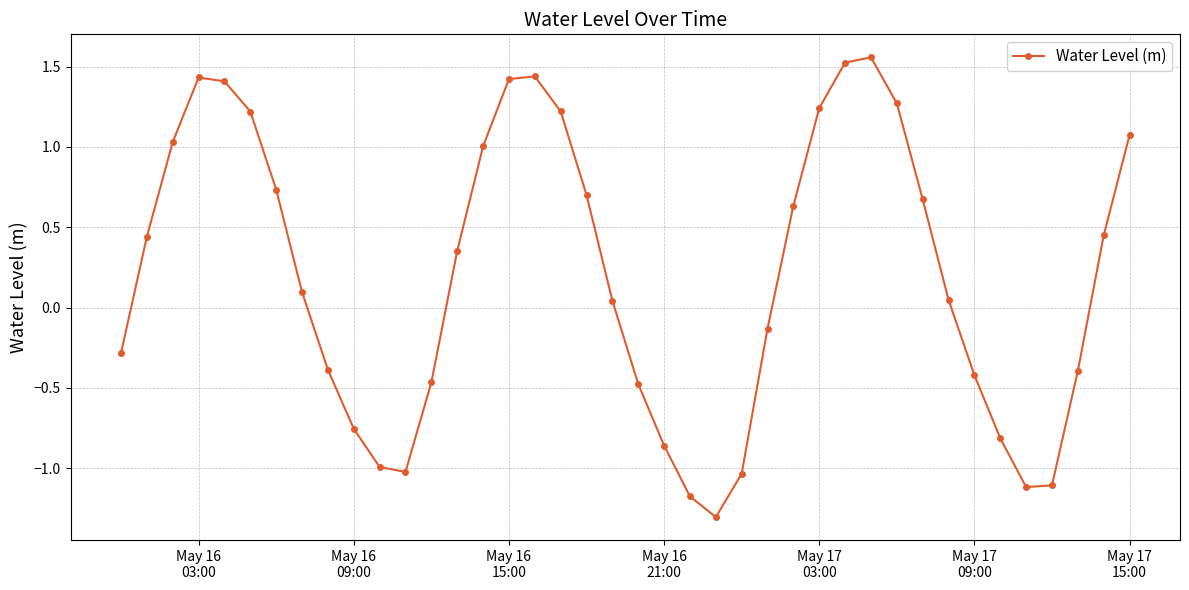

What is the sum of all values?

8.3